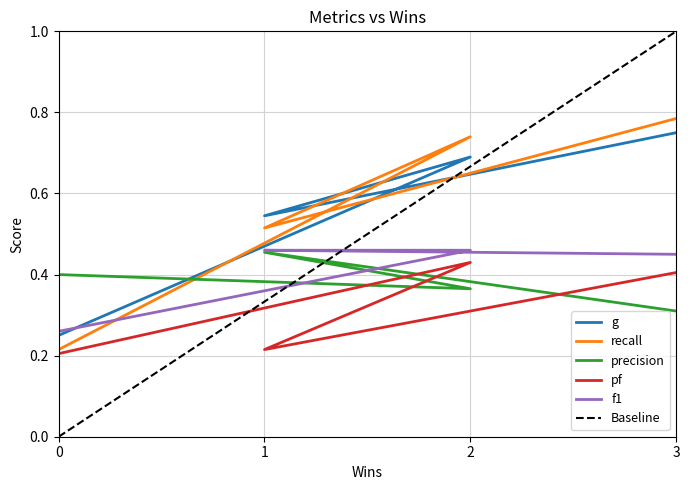

What is the sum of the precision values at 0 and 2?

0.8